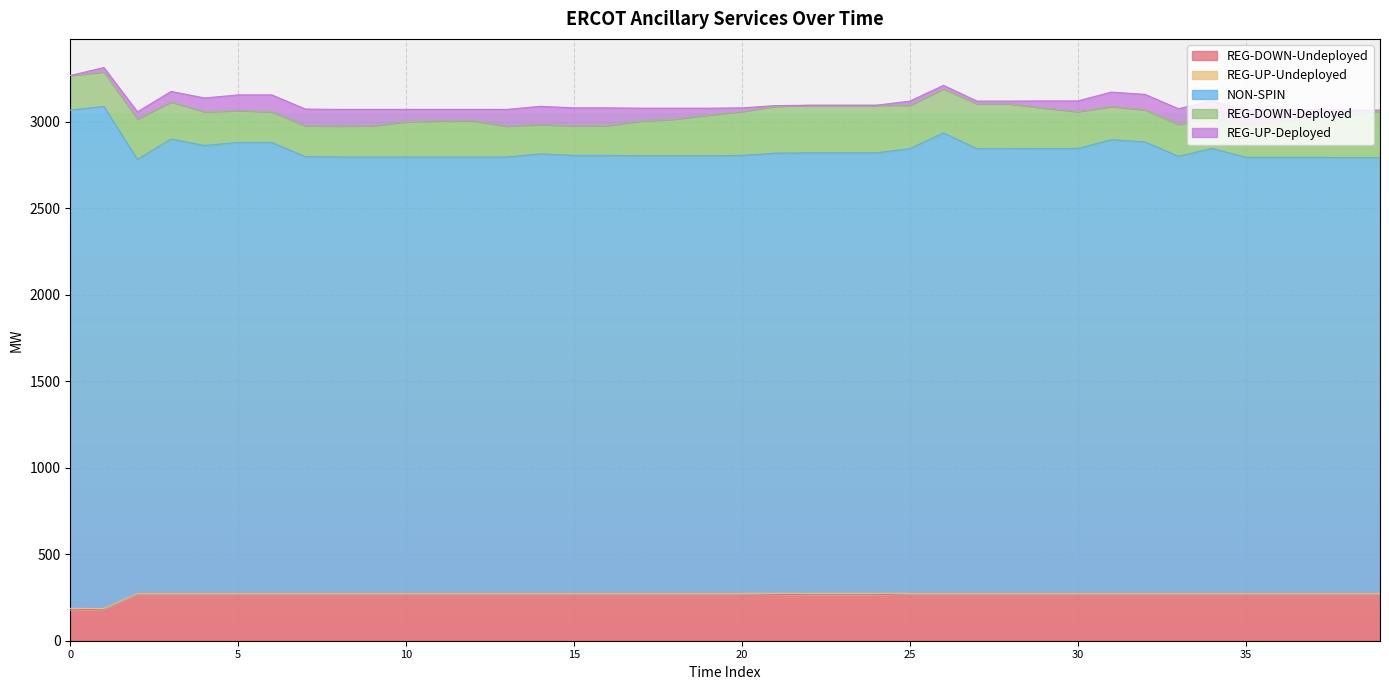

What is the spread (max minus min) of values at 33?

2527